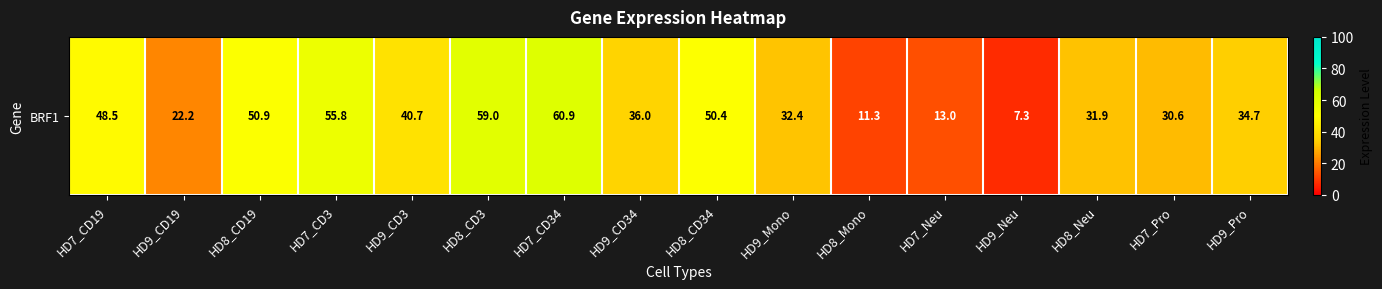

Reading left to right, extract all data points from this chart.

48.5	22.2	50.9	55.8	40.7	59.0	60.9	36.0	50.4	32.4	11.3	13.0	7.3	31.9	30.6	34.7